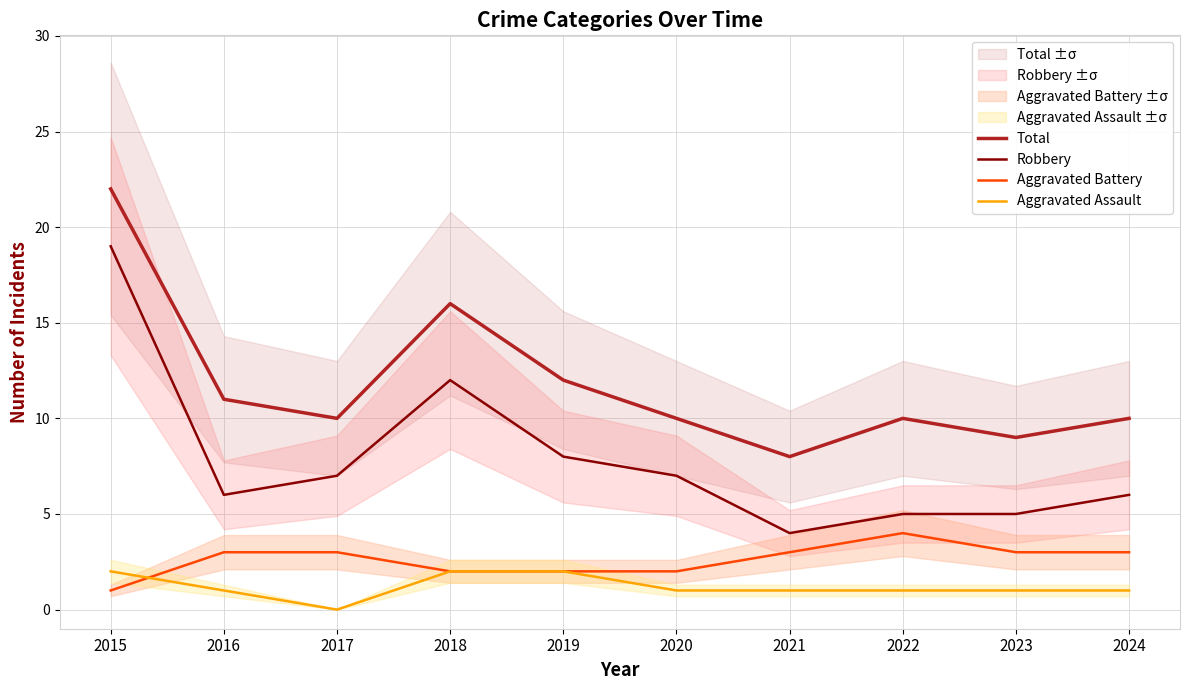

Reading left to right, transcribe all the data shown in this chart.

Total: 2015=22	2016=11	2017=10	2018=16	2019=12	2020=10	2021=8	2022=10	2023=9	2024=10
Robbery: 2015=19	2016=6	2017=7	2018=12	2019=8	2020=7	2021=4	2022=5	2023=5	2024=6
Aggravated Battery: 2015=1	2016=3	2017=3	2018=2	2019=2	2020=2	2021=3	2022=4	2023=3	2024=3
Aggravated Assault: 2015=2	2016=1	2017=0	2018=2	2019=2	2020=1	2021=1	2022=1	2023=1	2024=1